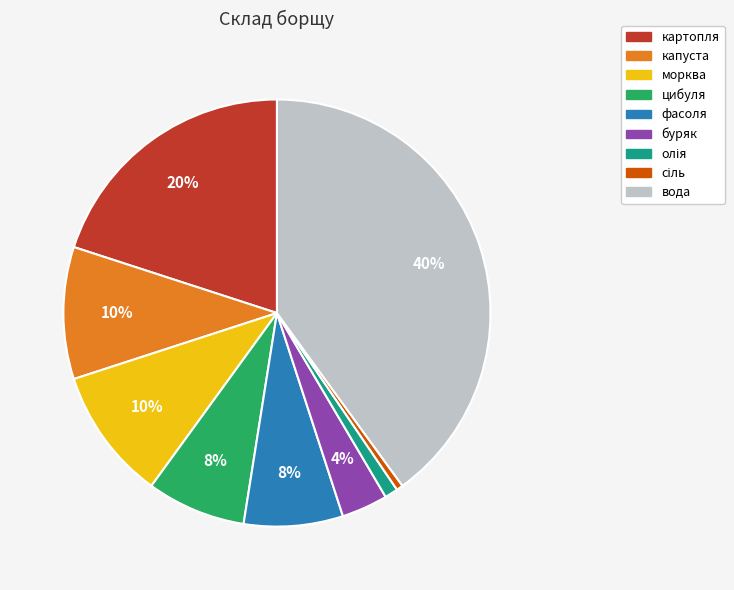

The морква slice represents 10% of the pie. True or false?

True